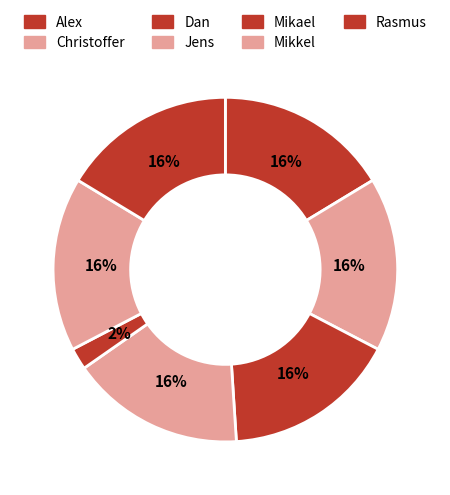

To the nearest percent, what is the average slice percentage?

14%